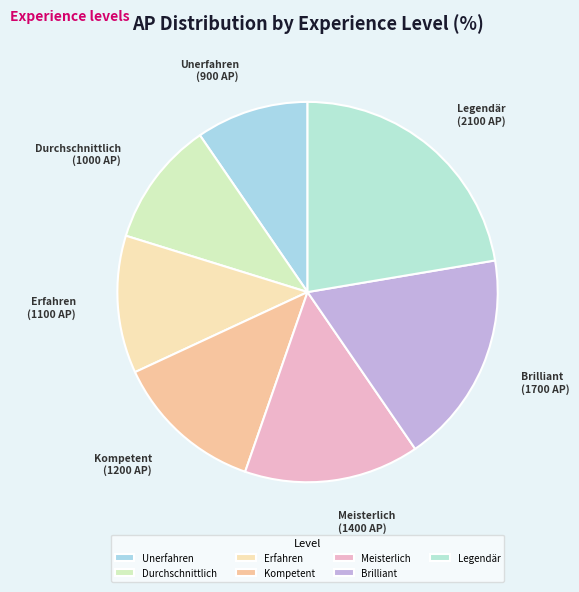

Count the number of slices in the pie.

7